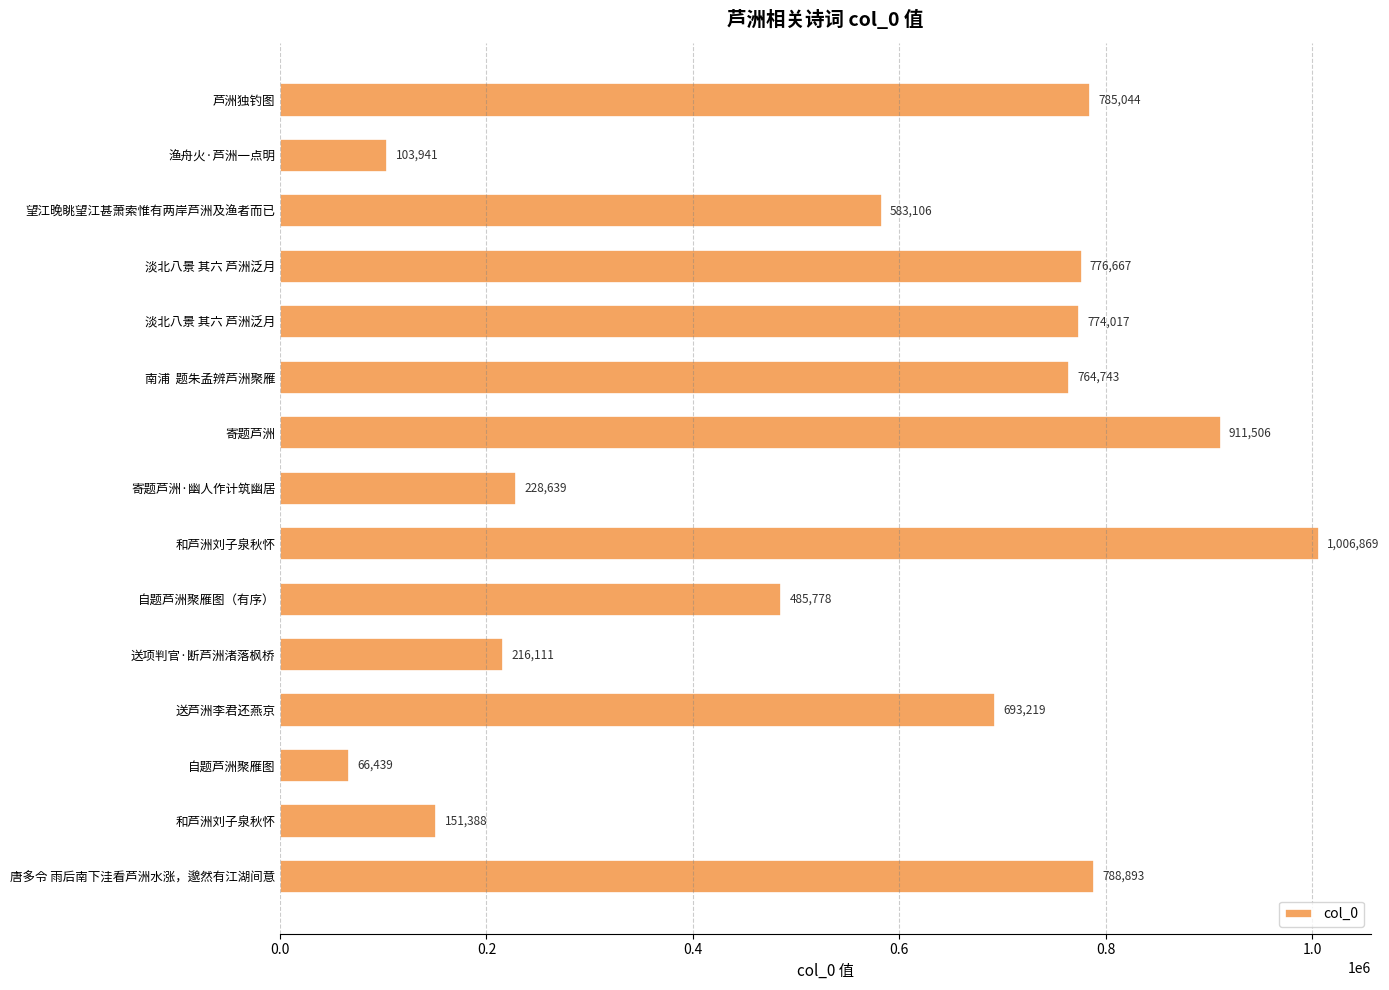

Are the bars horizontal?

Yes